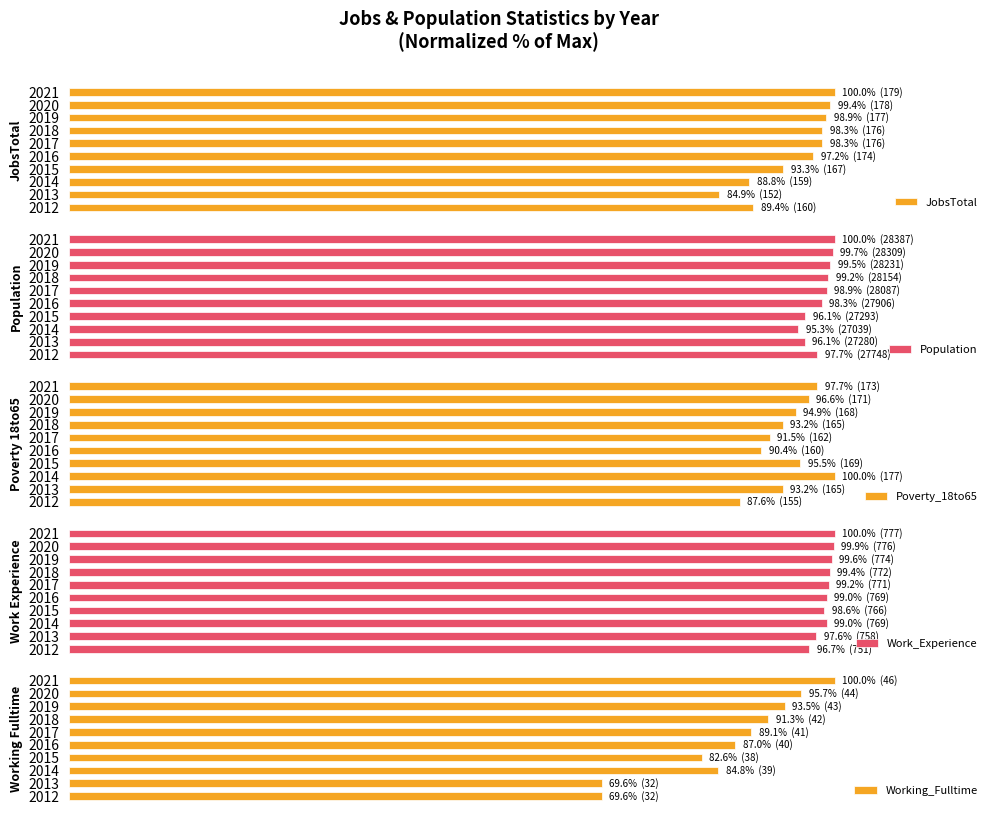

What is the difference between the highest and lowest values at 2013?

28.0